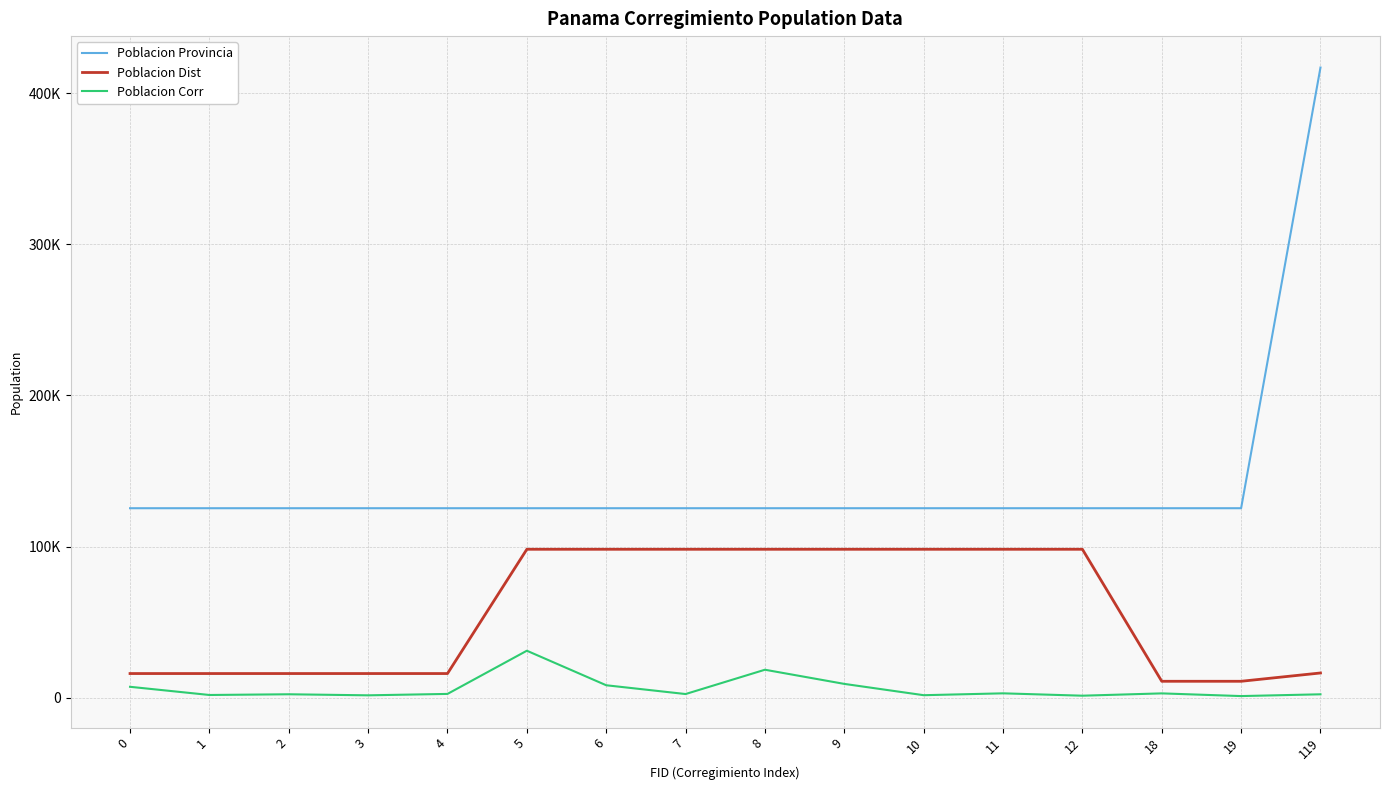

At which label does Poblacion Corr reach its peak?

5